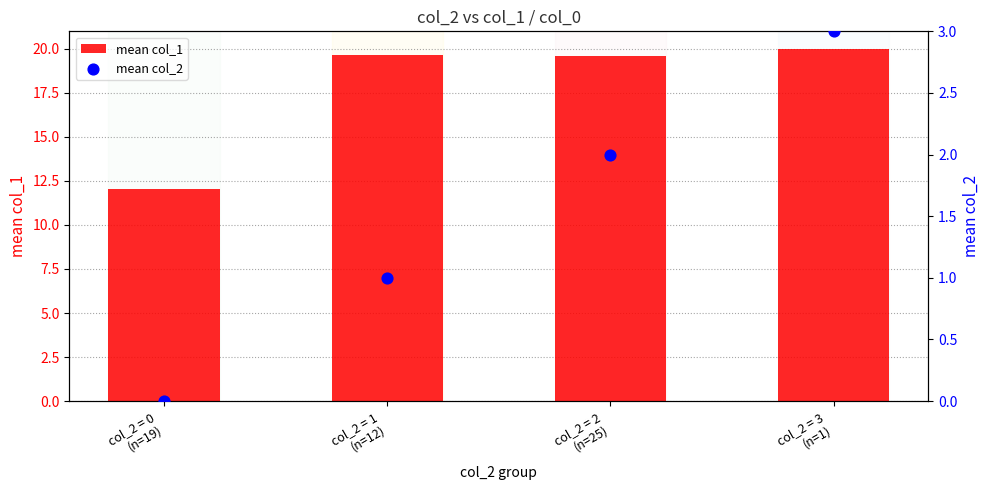

At which category is the sum across all series the highest?

col_2 = 3
(n=1)